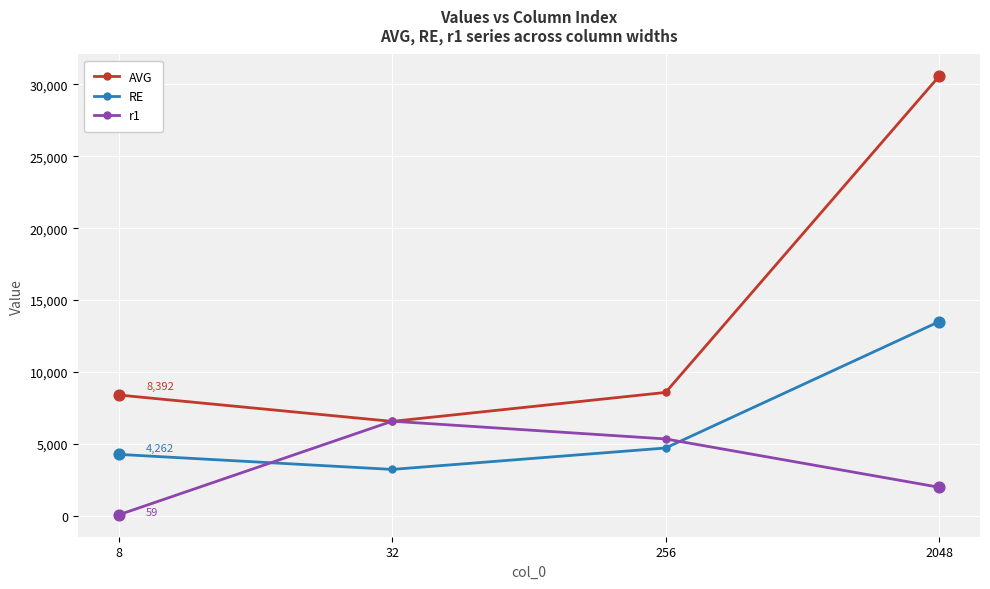

Which series has the largest total across all categories?

AVG